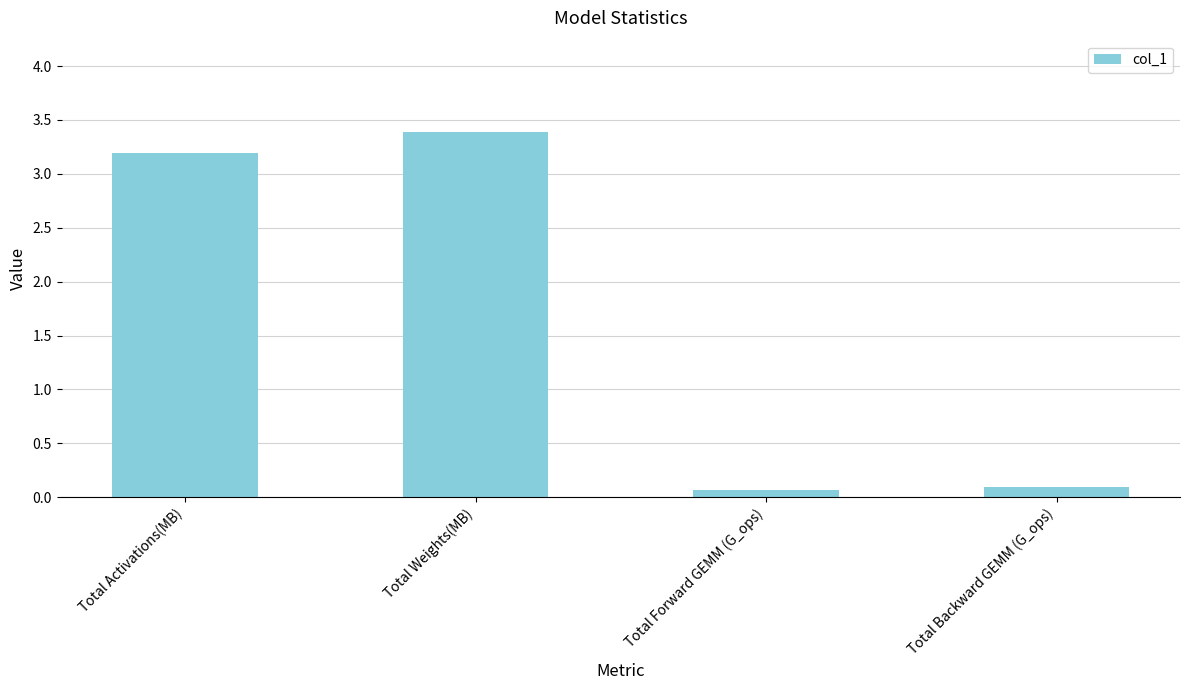

At which category does the chart reach its peak across all series?

Total Weights(MB)